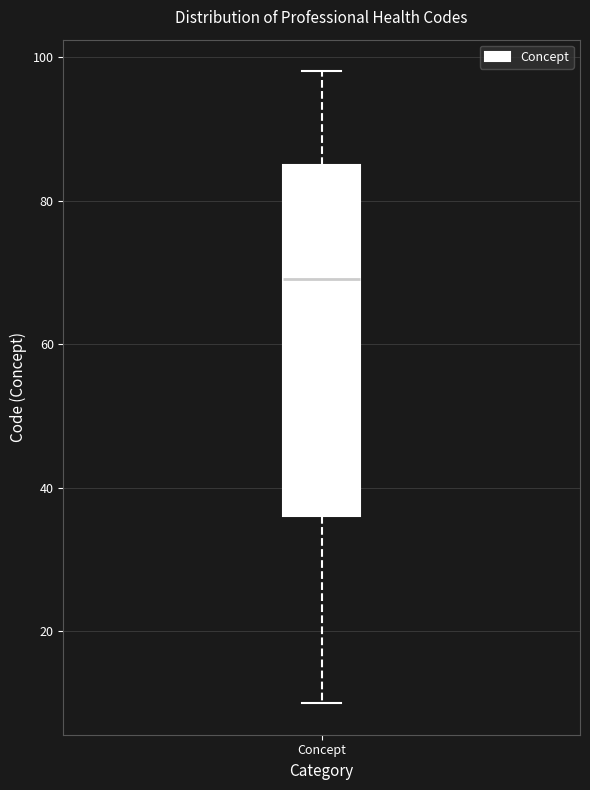

Where does the lower whisker of the box for Concept end on the y-axis? The values are not printed on the chart, so give them approximately, as read against the axis.

10